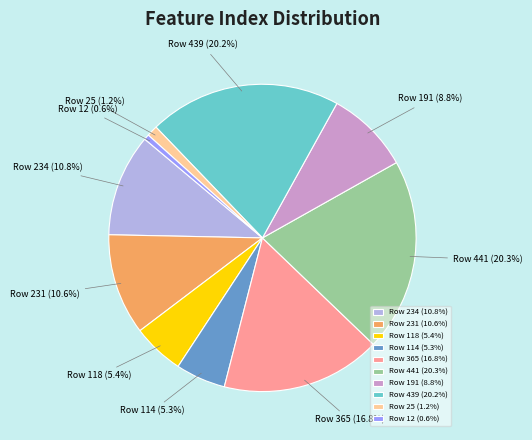

Which category has the smallest portion of the pie?

Row 12 (0.6%)